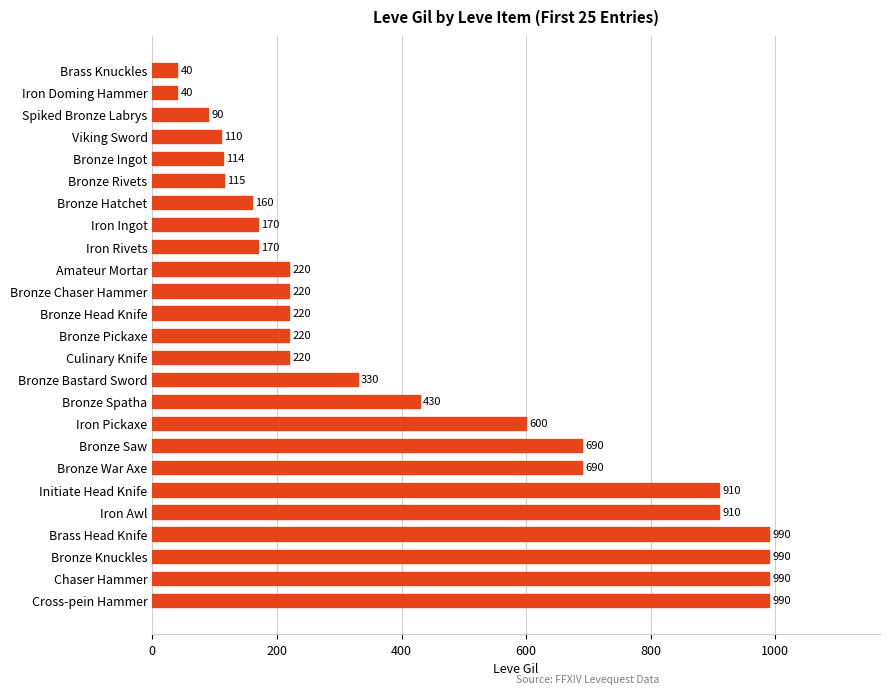

Approximately how many times larger is the value at Bronze Saw compared to Iron Pickaxe?

1.1